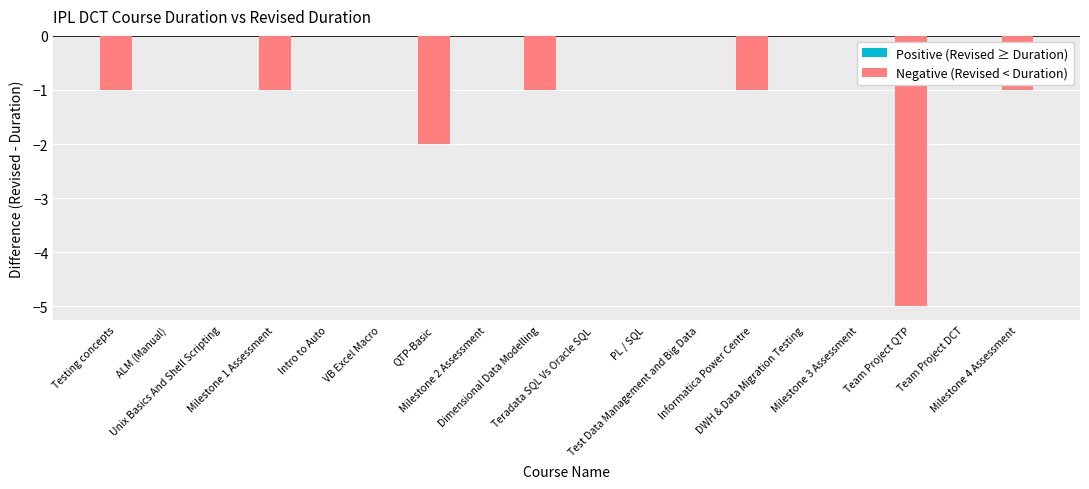

What position from the right is Team Project QTP?

2